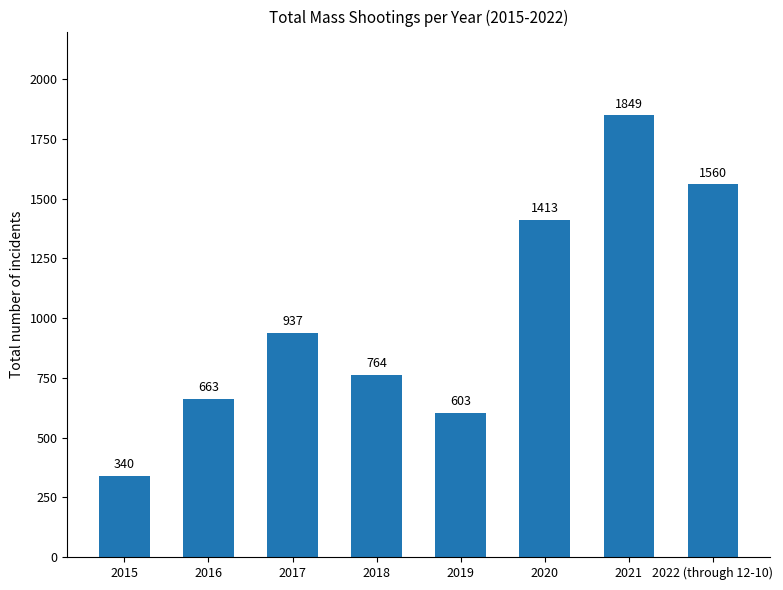

List the labels in order of value, smallest first.

2015, 2019, 2016, 2018, 2017, 2020, 2022 (through 12-10), 2021